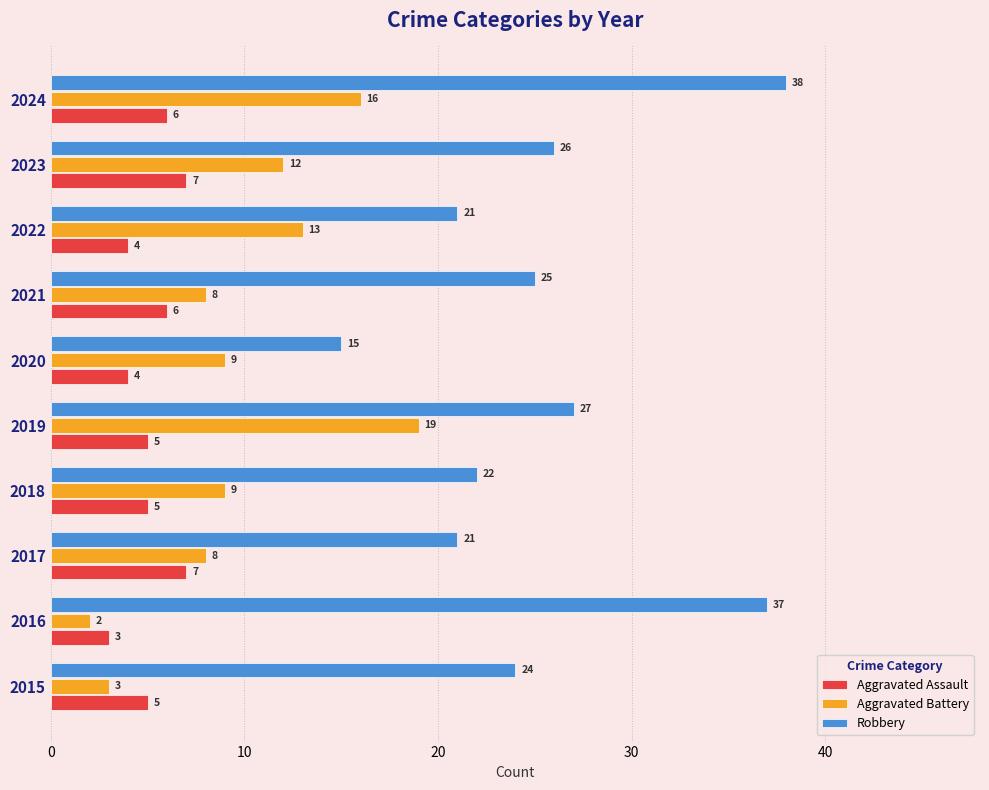

Which series has the widest spread of values?

Robbery